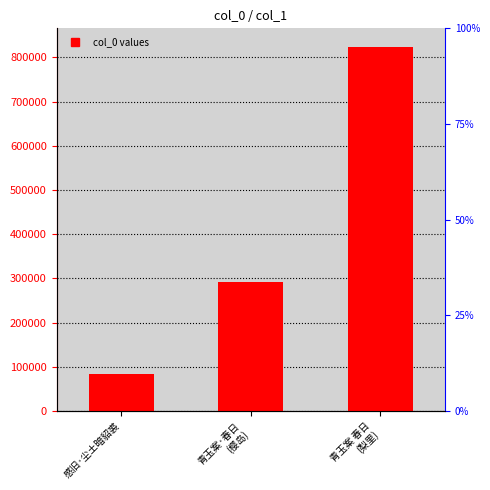

Is it true that the value at 感旧·尘土暗貂裘 is 37803?

False